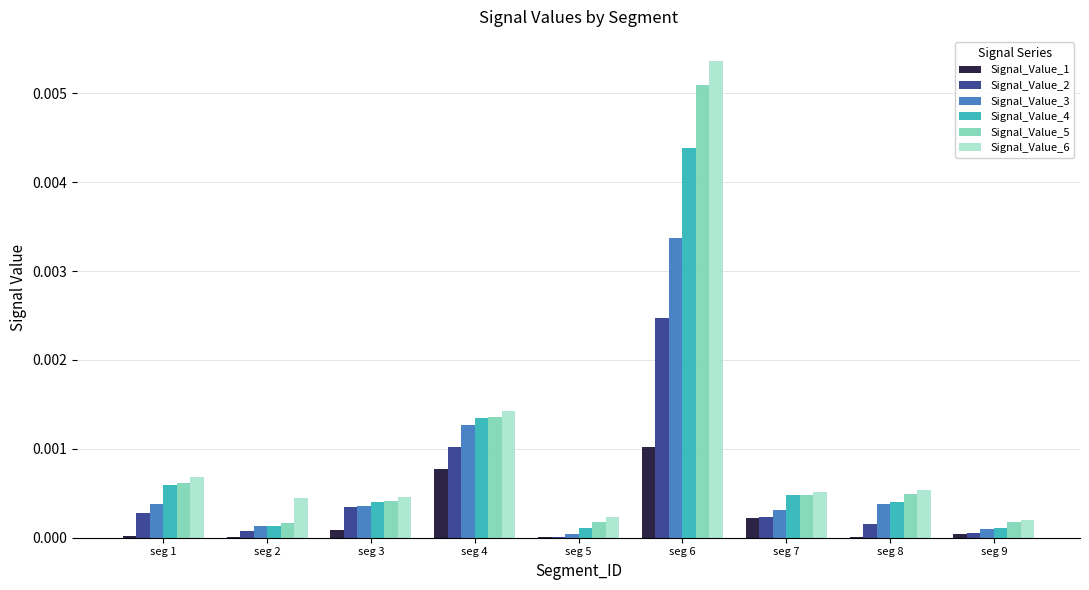

Is it true that Signal_Value_3 equals 0.0 at seg 6?

True